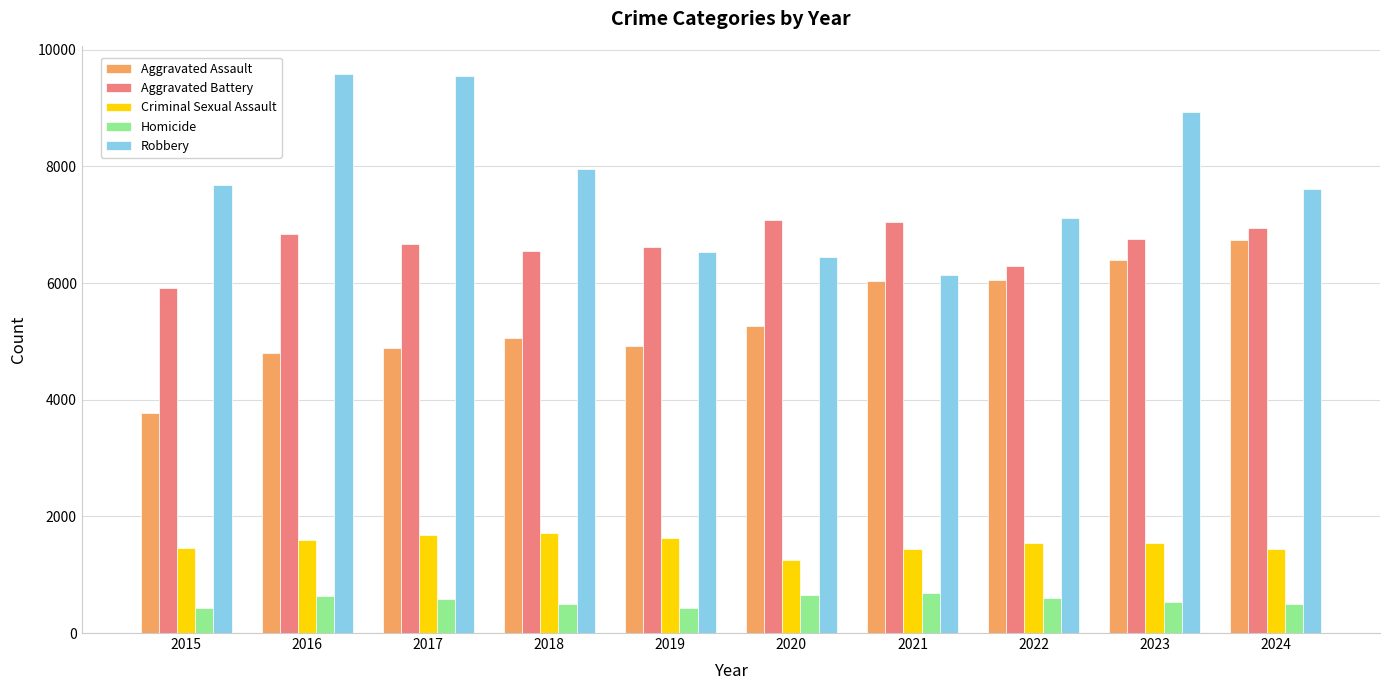

Read the Aggravated Assault value at 2019.

4914